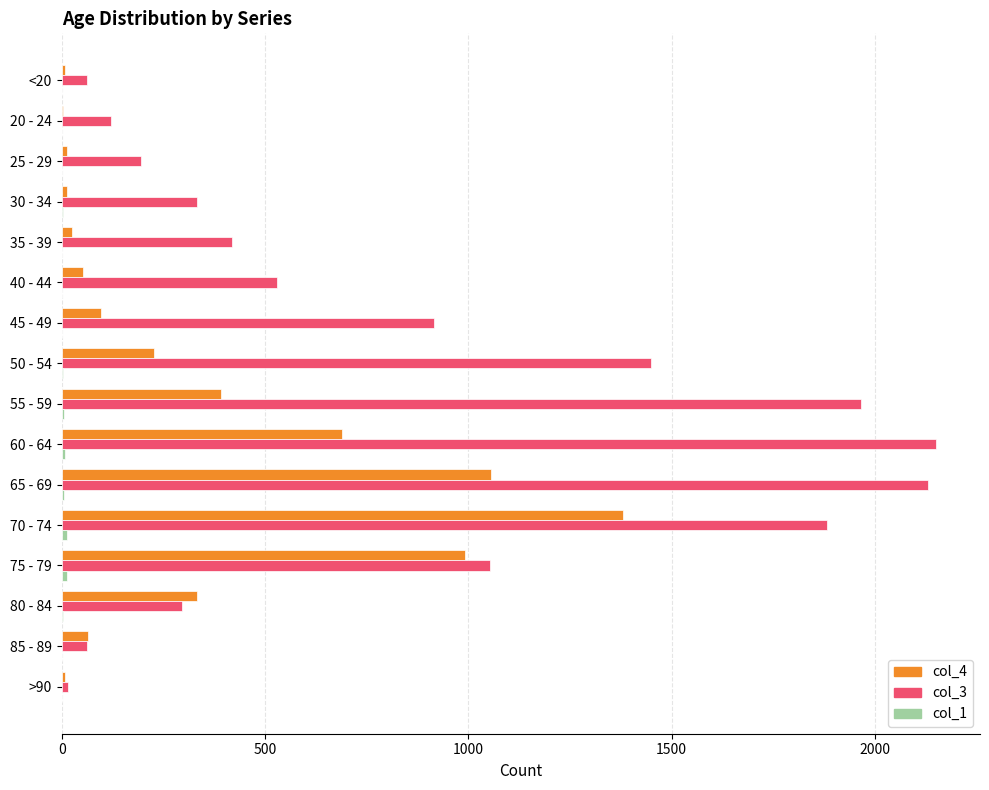

What is the highest value of the col_3 series?

2151